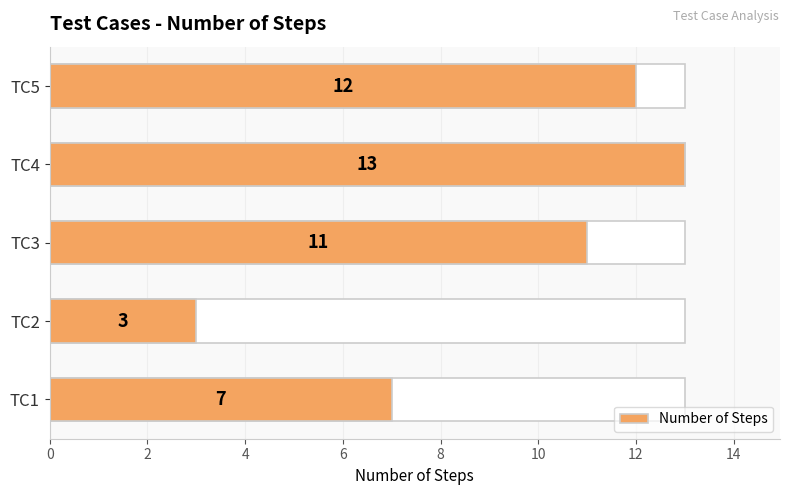

What is the value of the 5th bar from the left?

12